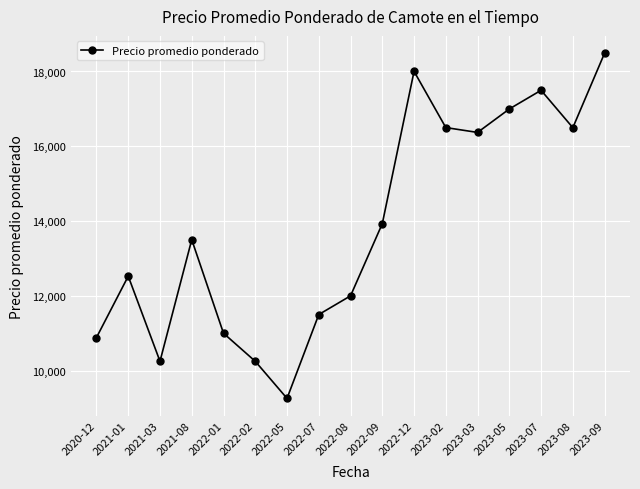

Count the number of categories in the chart.

17